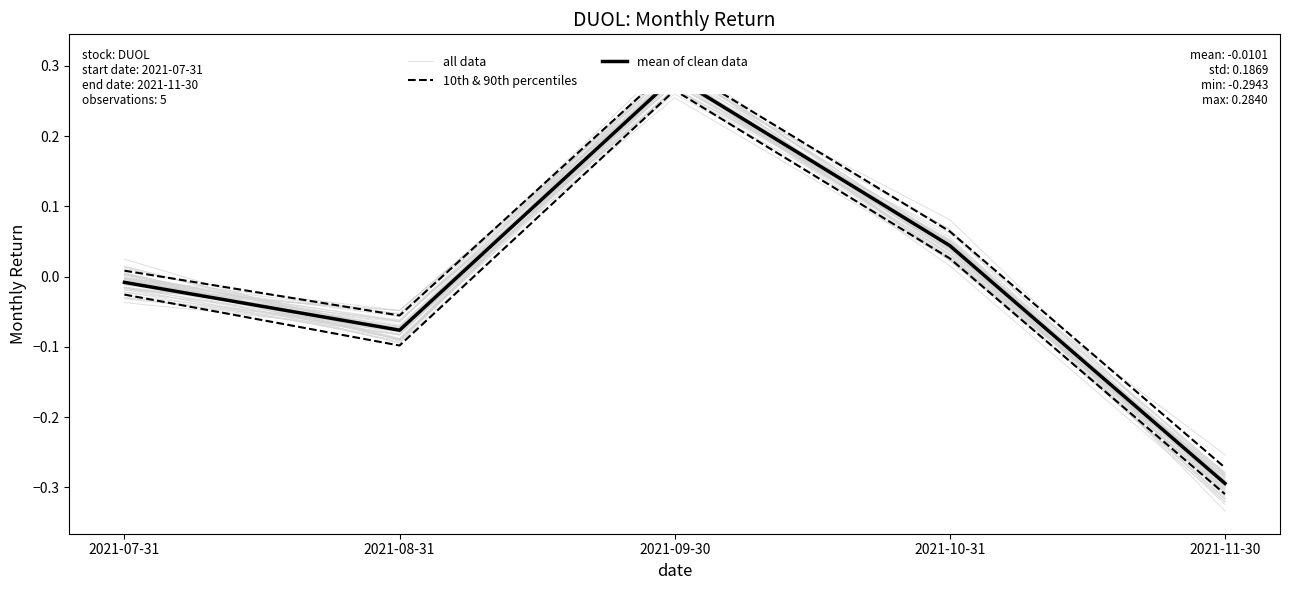

Where is the first local maximum for mean of clean data?

2021-09-30